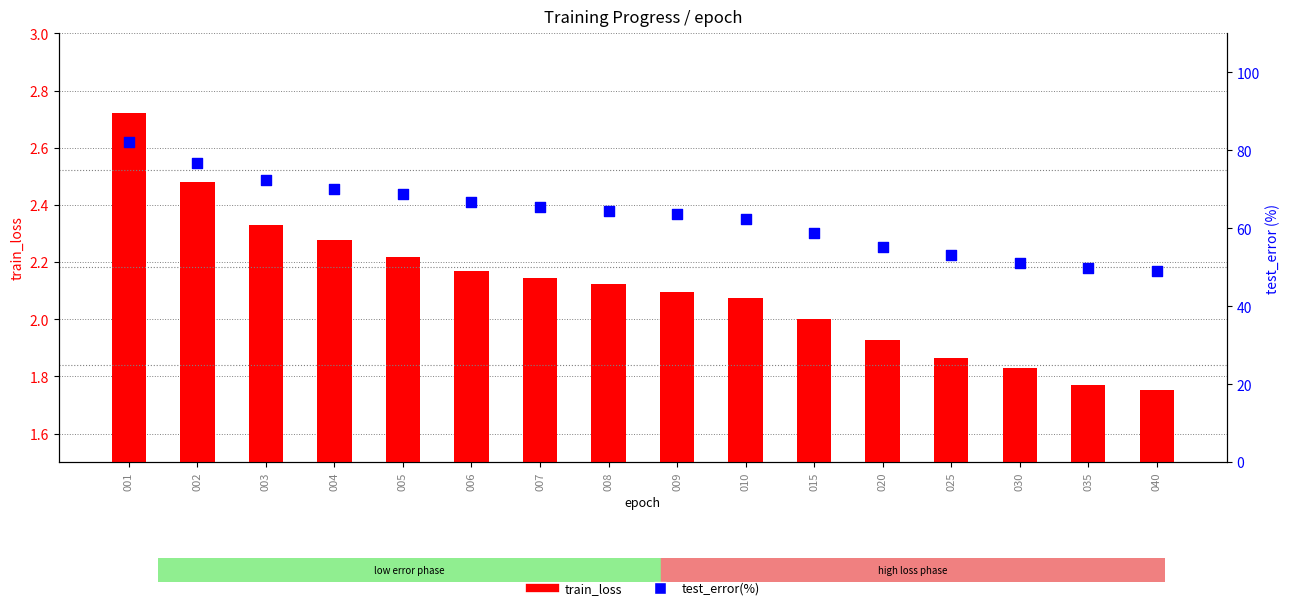

Which series has the widest spread of Y values?

test_error(%)